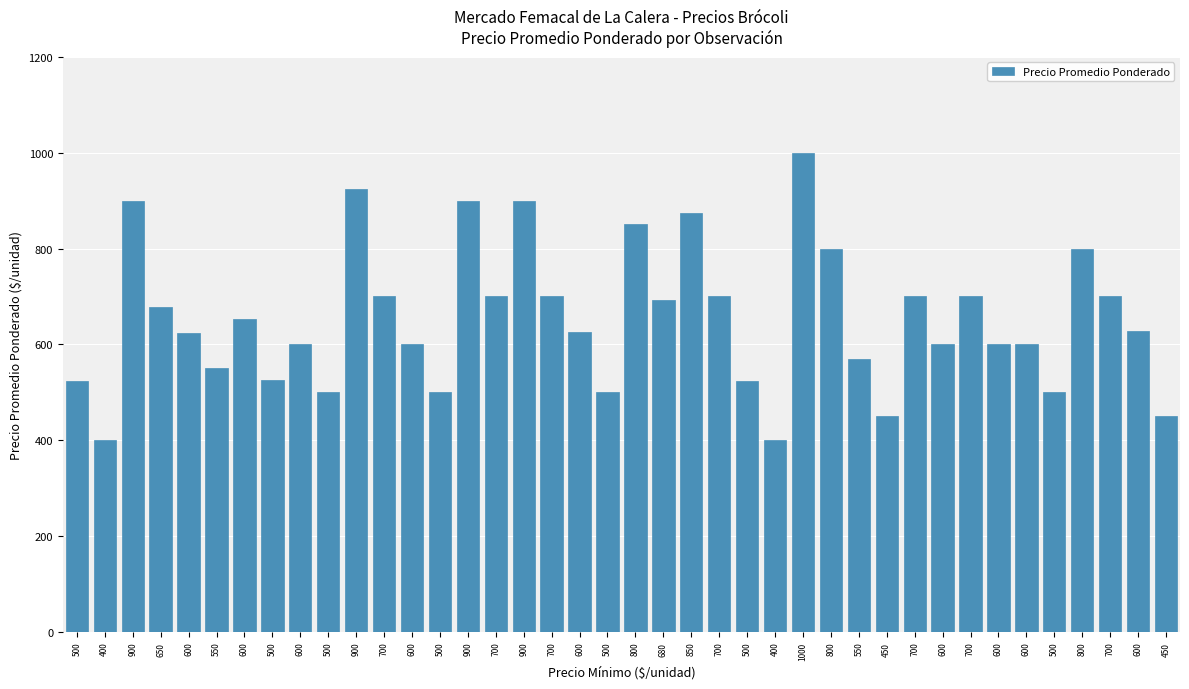

Count the number of categories in the chart.

40